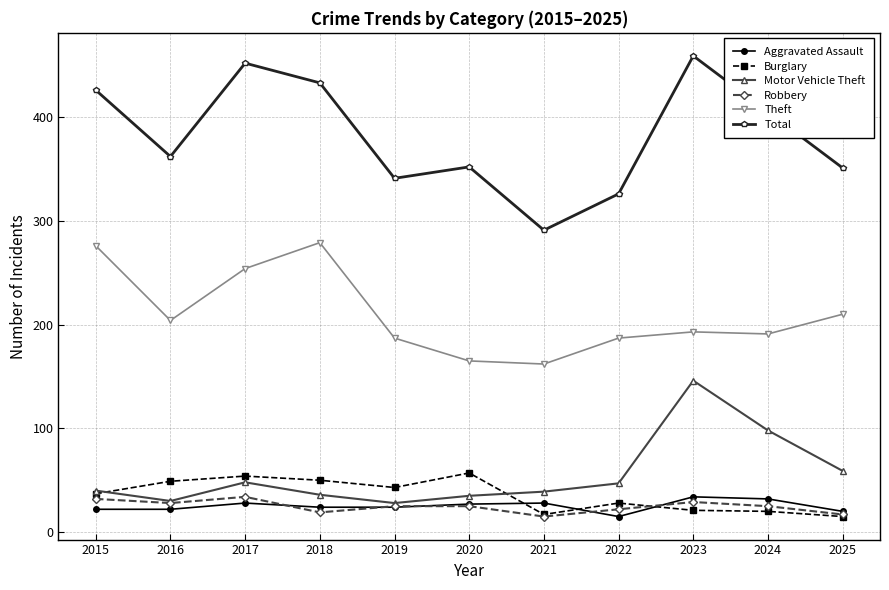

Count the number of data series in this chart.

6